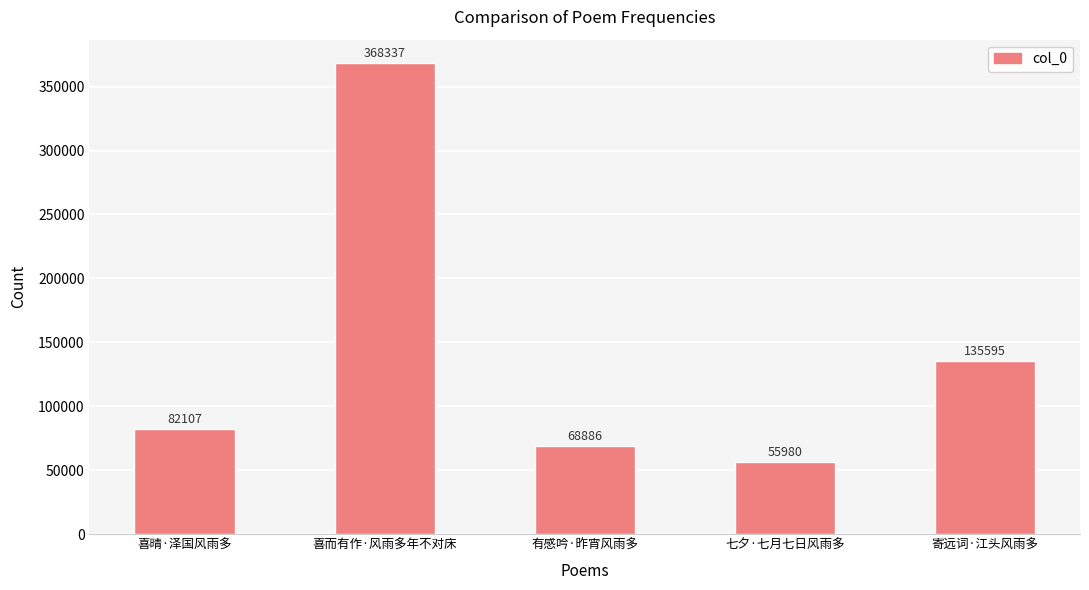

What is the ratio of the value at 喜晴·泽国风雨多 to the value at 喜而有作·风雨多年不对床?

0.2